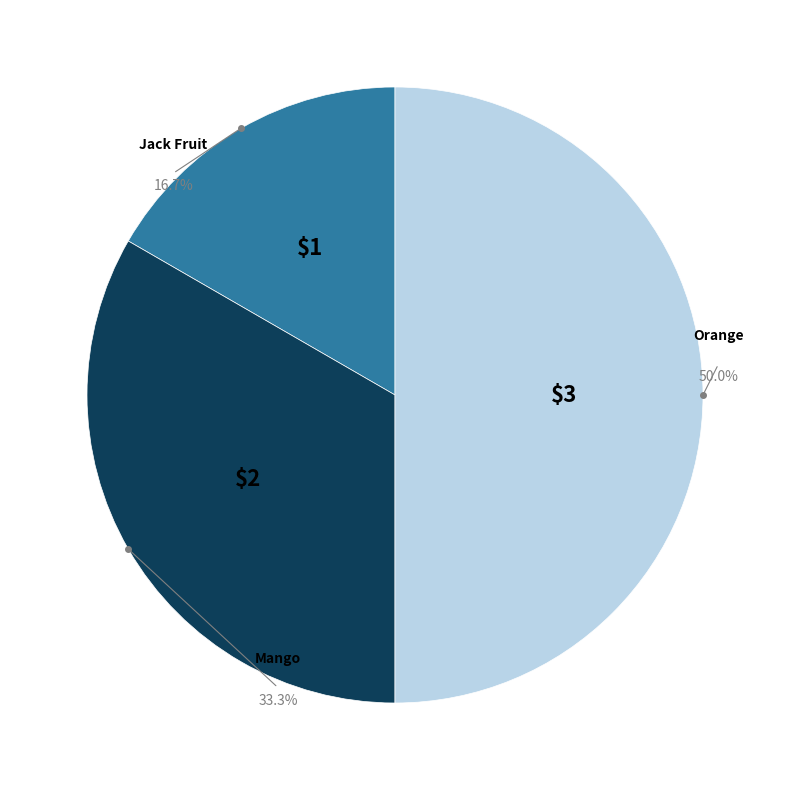

Count the number of slices in the pie.

3